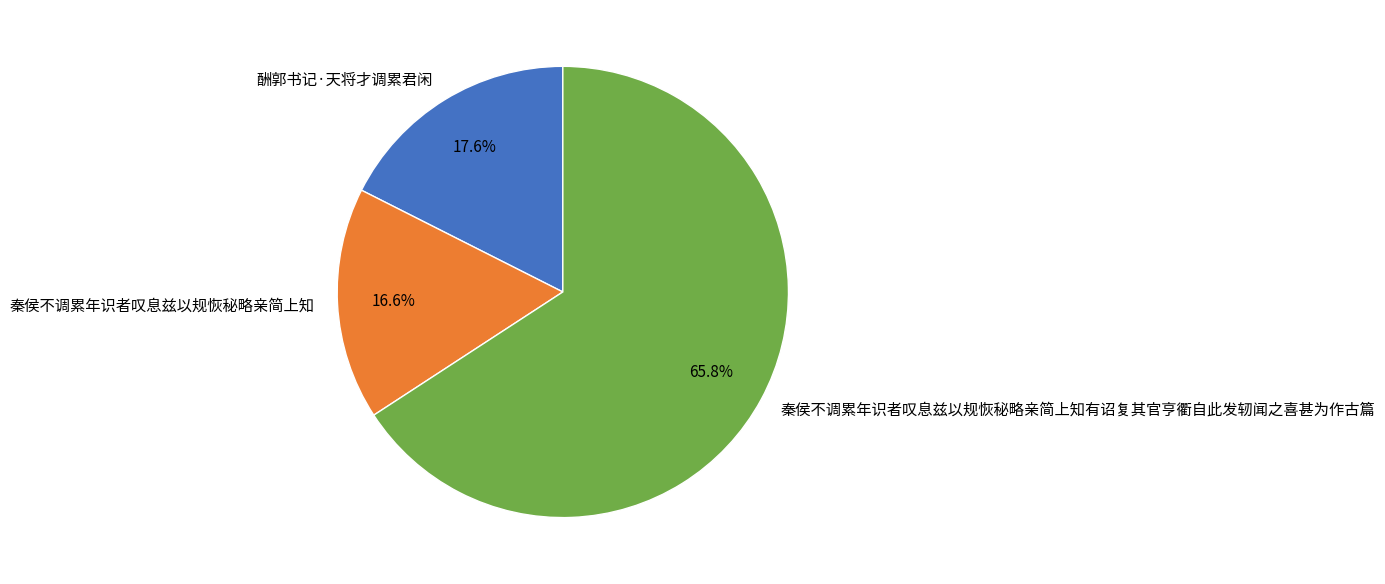

Is the sum of 秦侯不调累年识者叹息兹以规恢秘略亲简上知 and 酬郭书记·天将才调累君闲 greater than half?

No